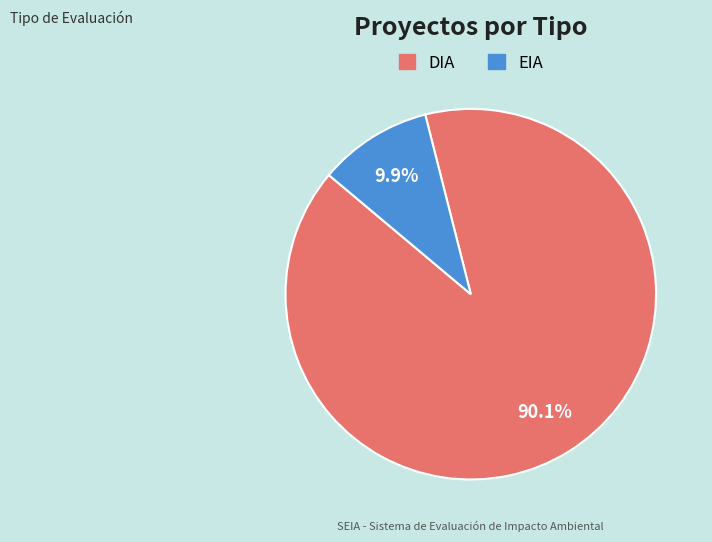

What is the total percentage of DIA and EIA?

100.0%